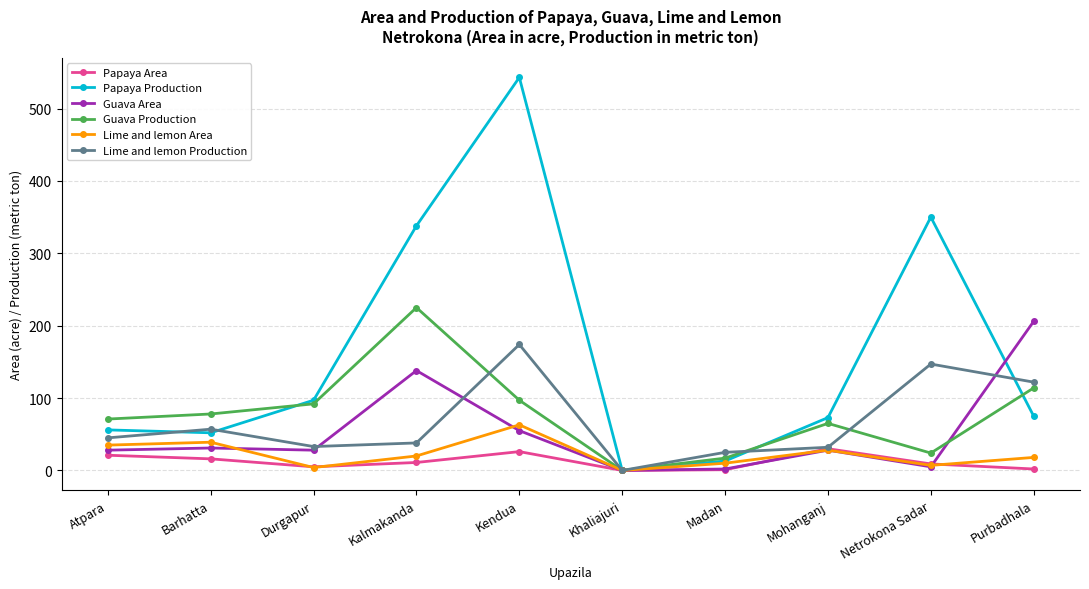

True or false: Papaya Area has more than 1 points higher than both neighbors.

True